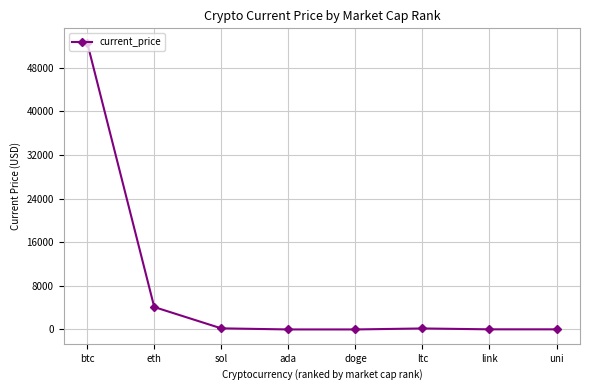

What is the maximum value shown in the chart?

52591.0